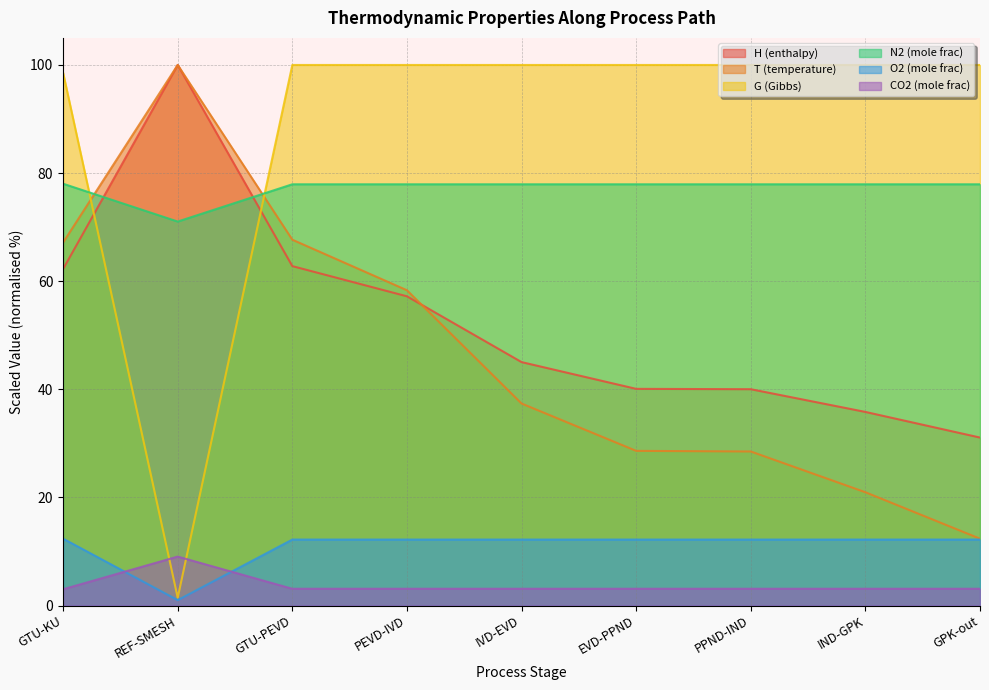

True or false: H and T intersect in this chart.

True